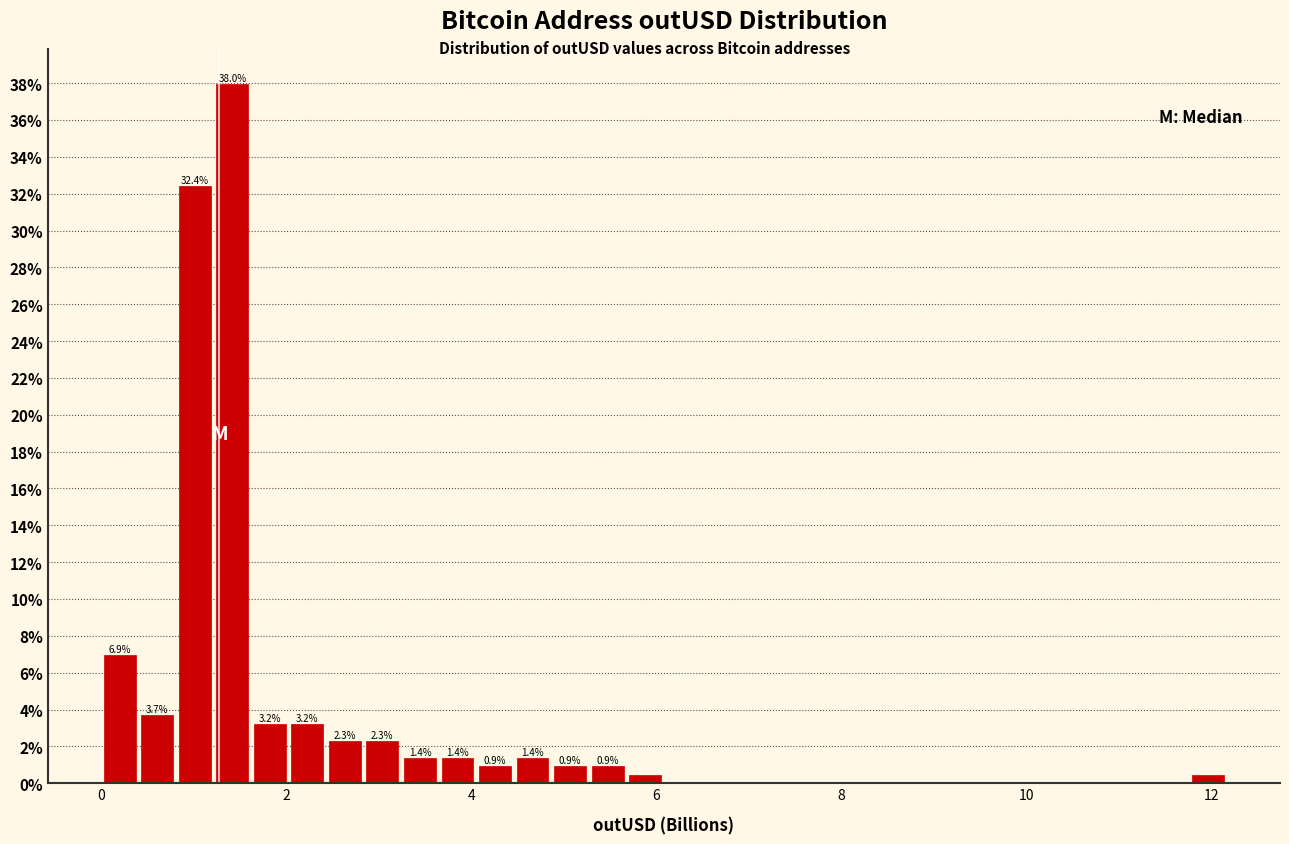

Around what value on the x-axis is the tallest bar? Give the approximate position of its centre, as read against the axis.

1.4